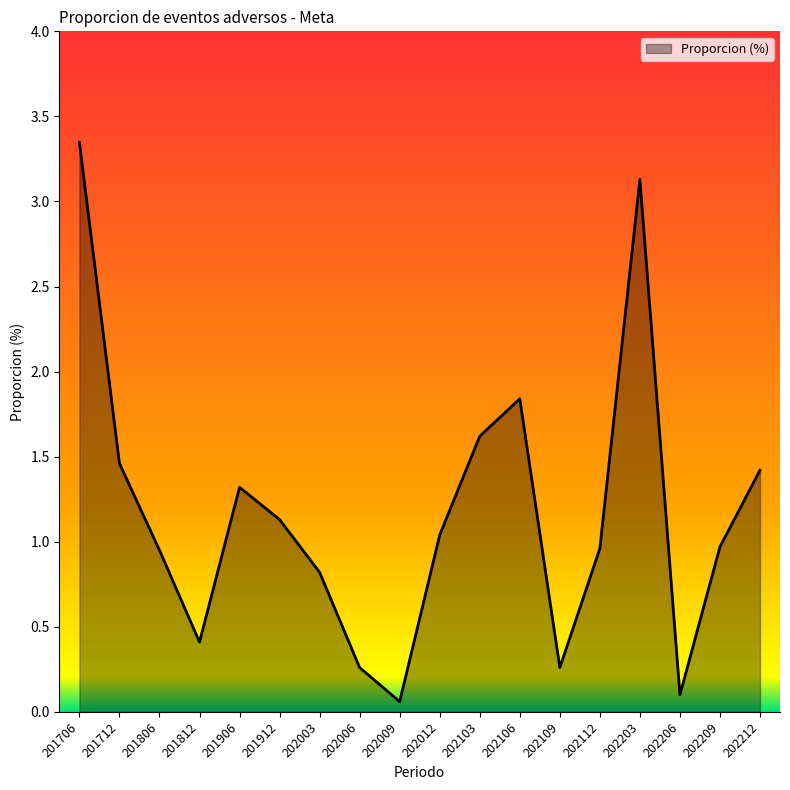

What is the sum of all values?

21.1